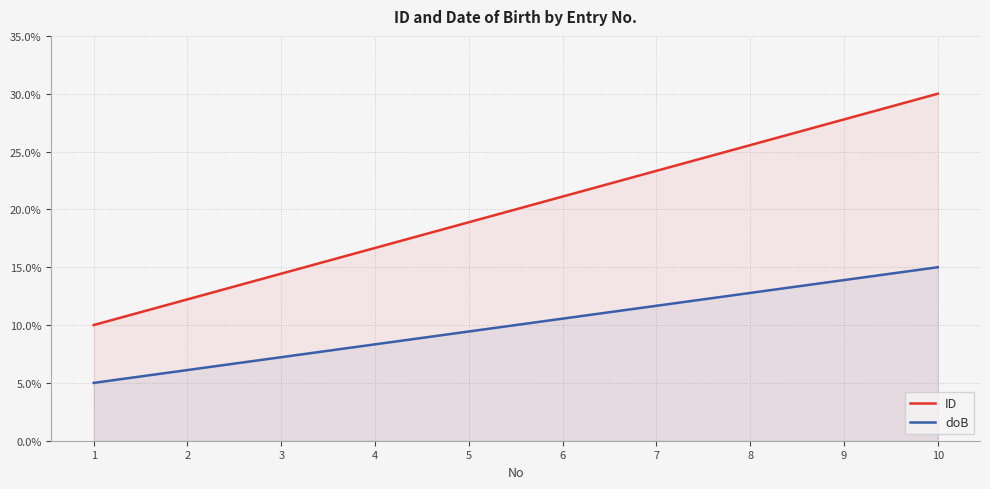

How many data points in ID are less than 21?

5